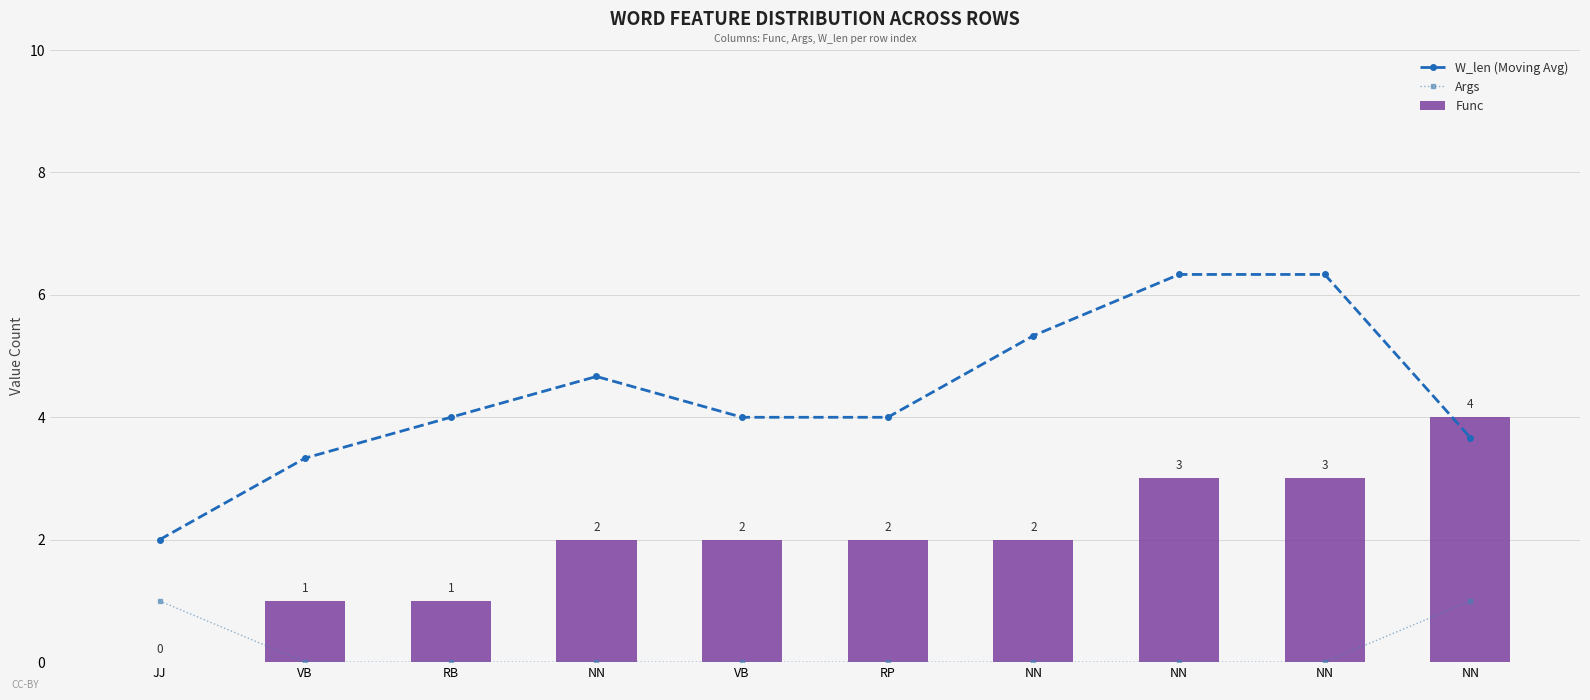

Rank the categories by Func value from lowest to highest.

JJ, VB, RB, NN, VB, RP, NN, NN, NN, NN